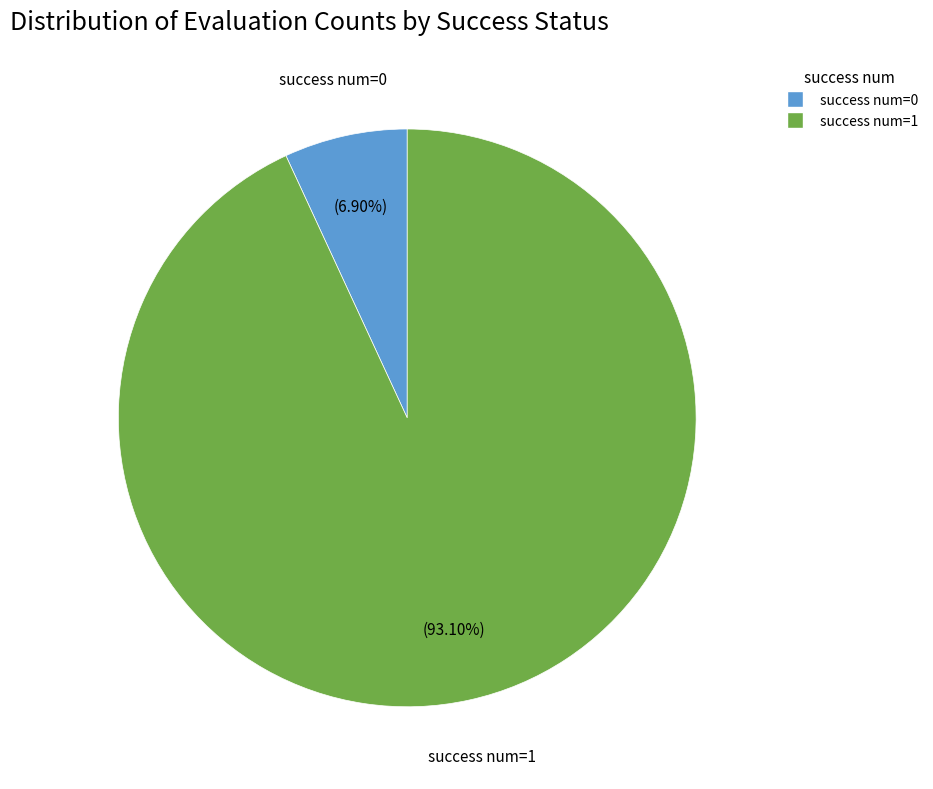

What is the largest slice in the pie chart?

success num=1